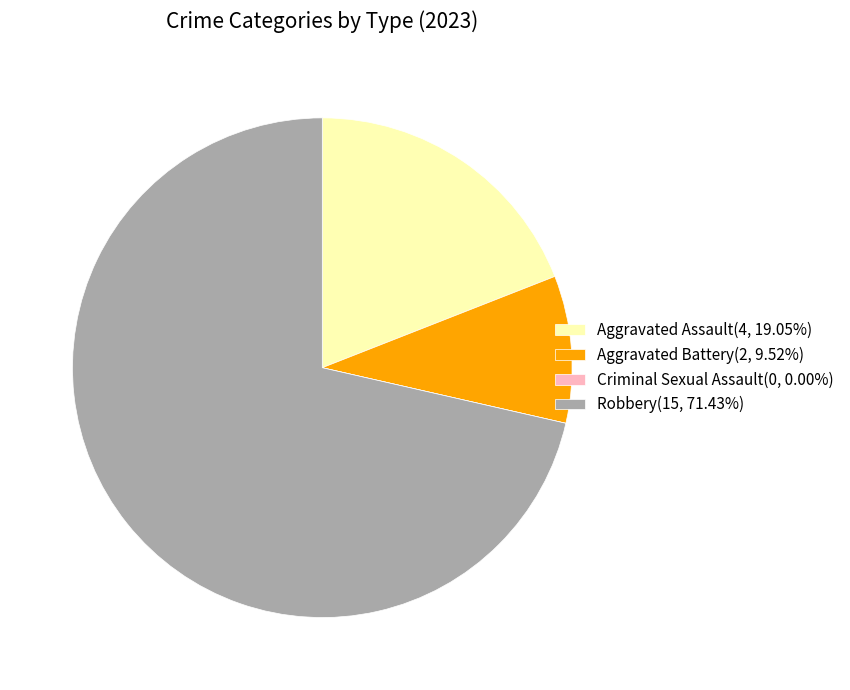

Do Aggravated Battery(2, 9.52%) and Aggravated Assault(4, 19.05%) together represent more than half of the pie?

No